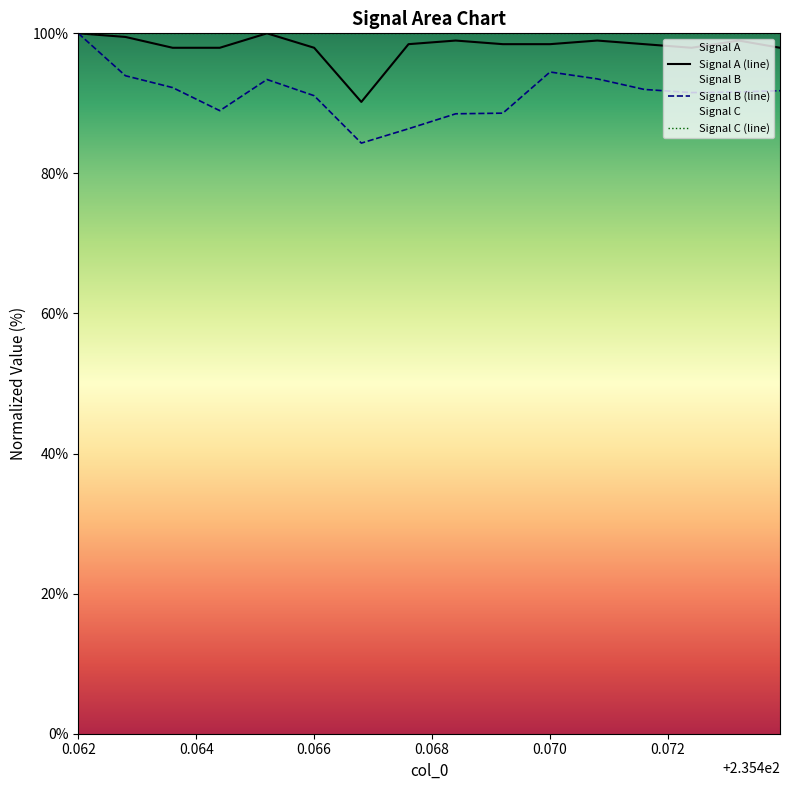

At which category is the sum across all series the highest?

0.062